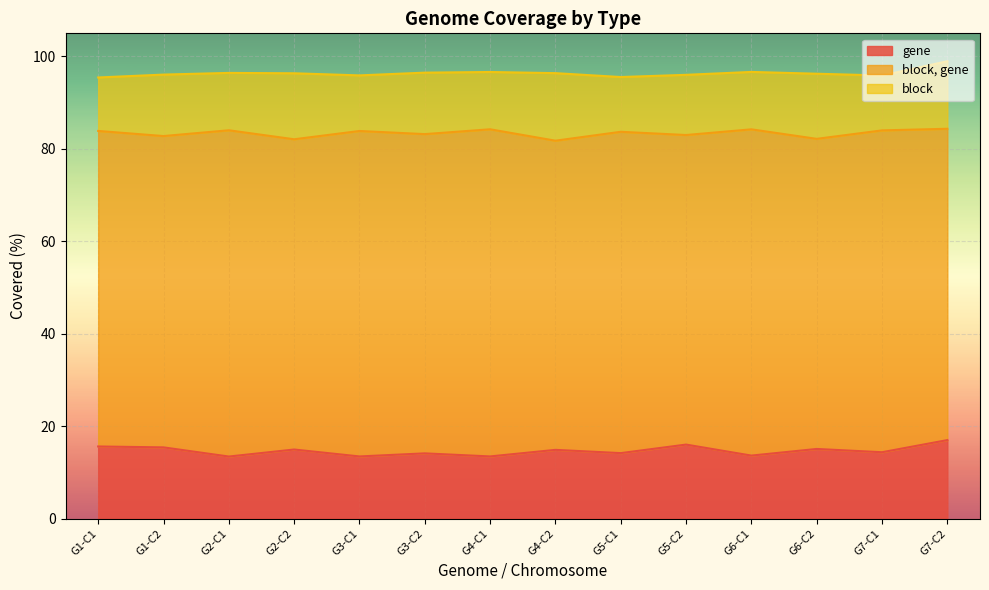

True or false: gene and block, gene cross at least once.

False